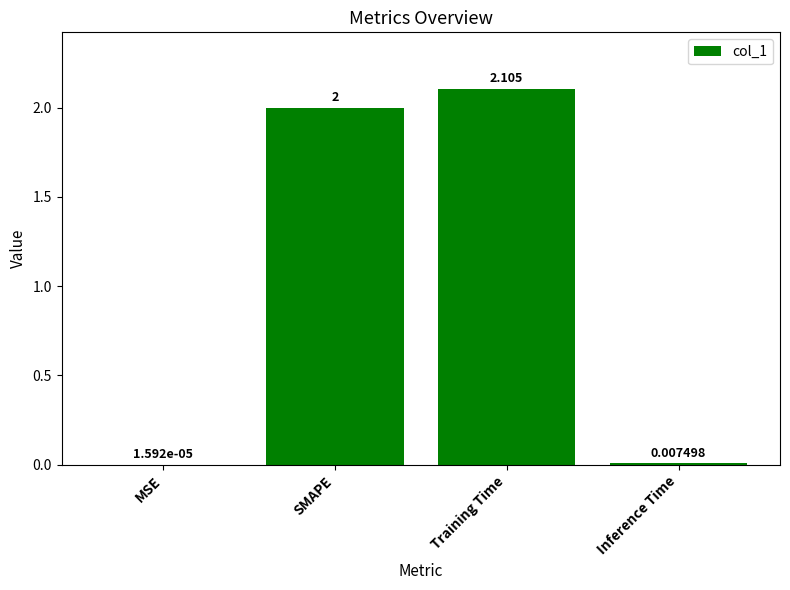

How many data points does each series have?

4